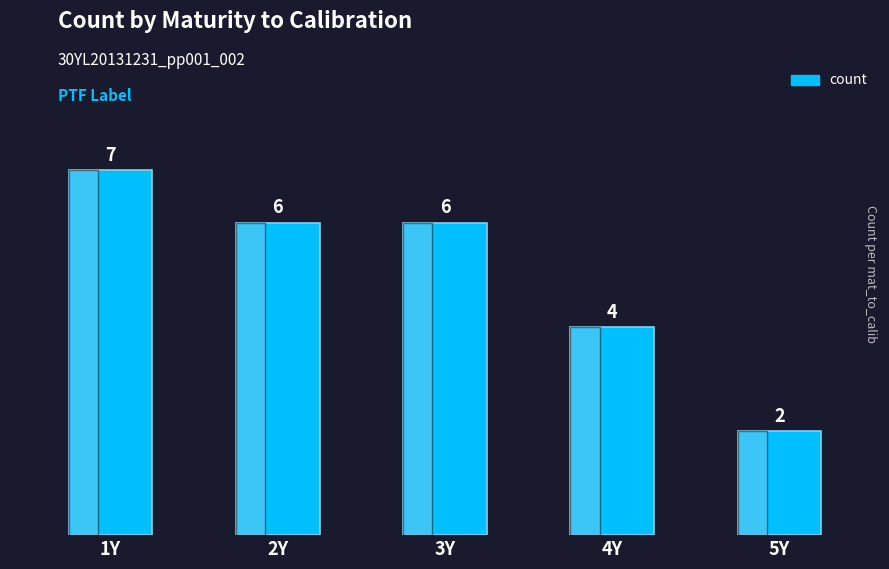

True or false: the data shows 11 at 1Y.

False